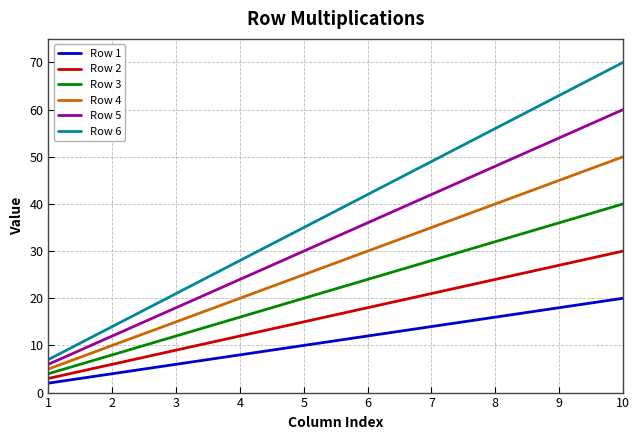

Which category has the highest value in the Row 2 series?

10